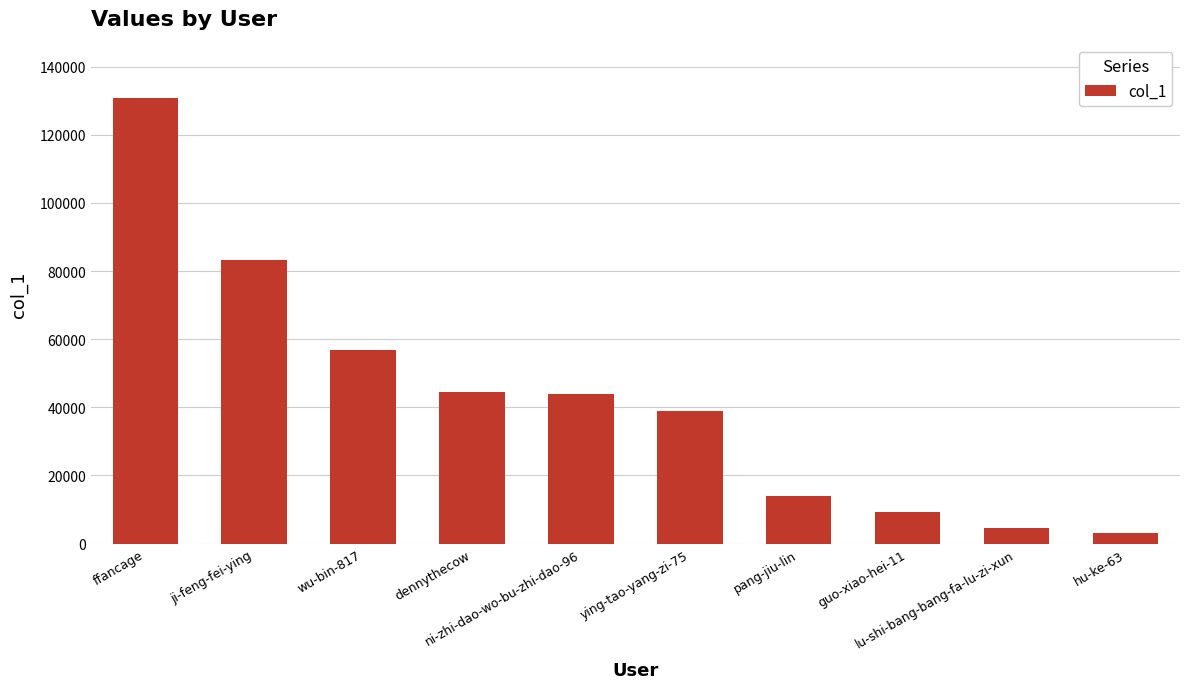

At which category does the chart reach its peak across all series?

ffancage